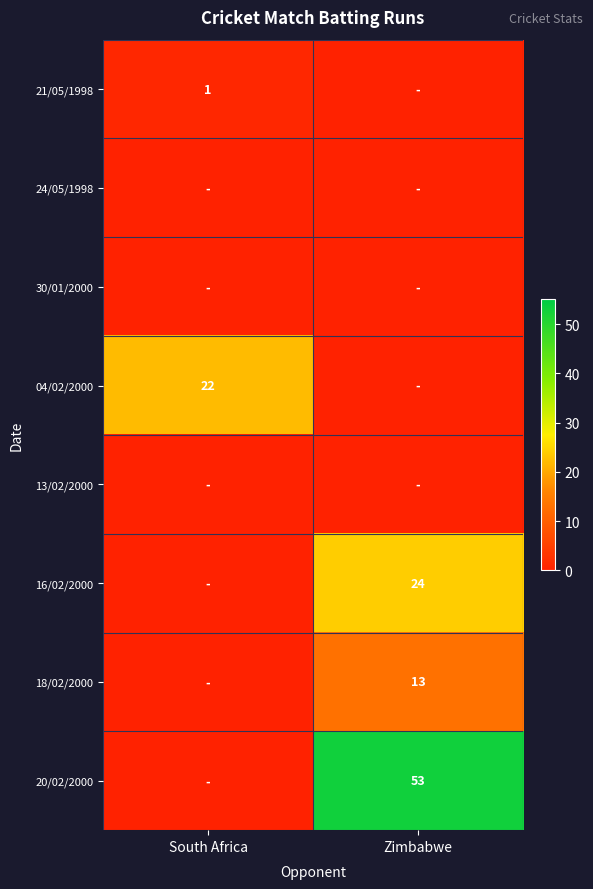

At which category does the chart reach its minimum across all series?

Zimbabwe